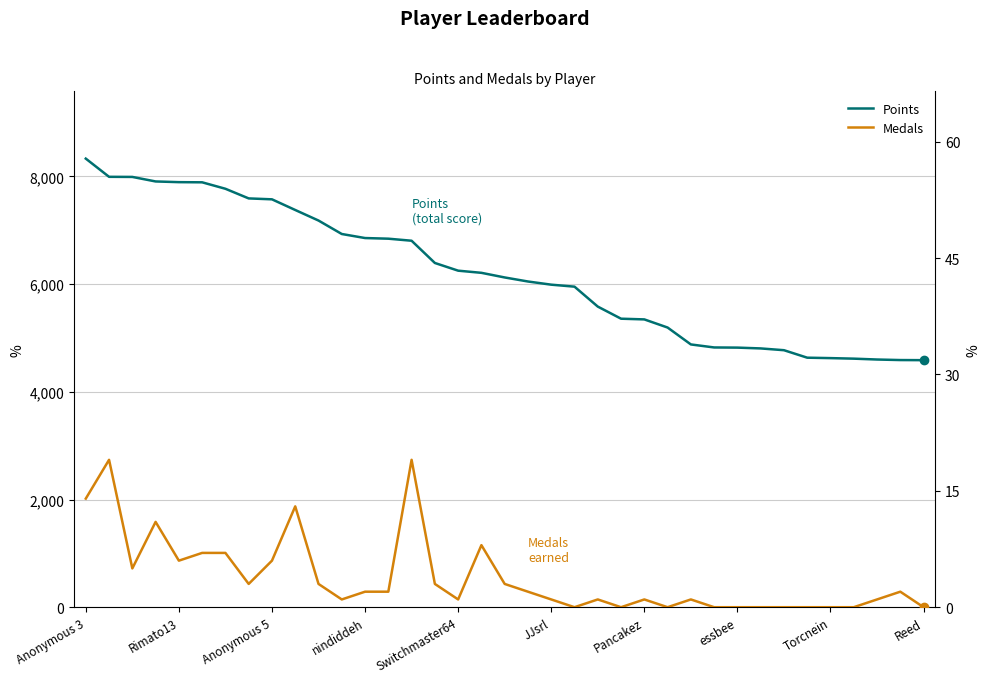

True or false: Medals and Points intersect in this chart.

False